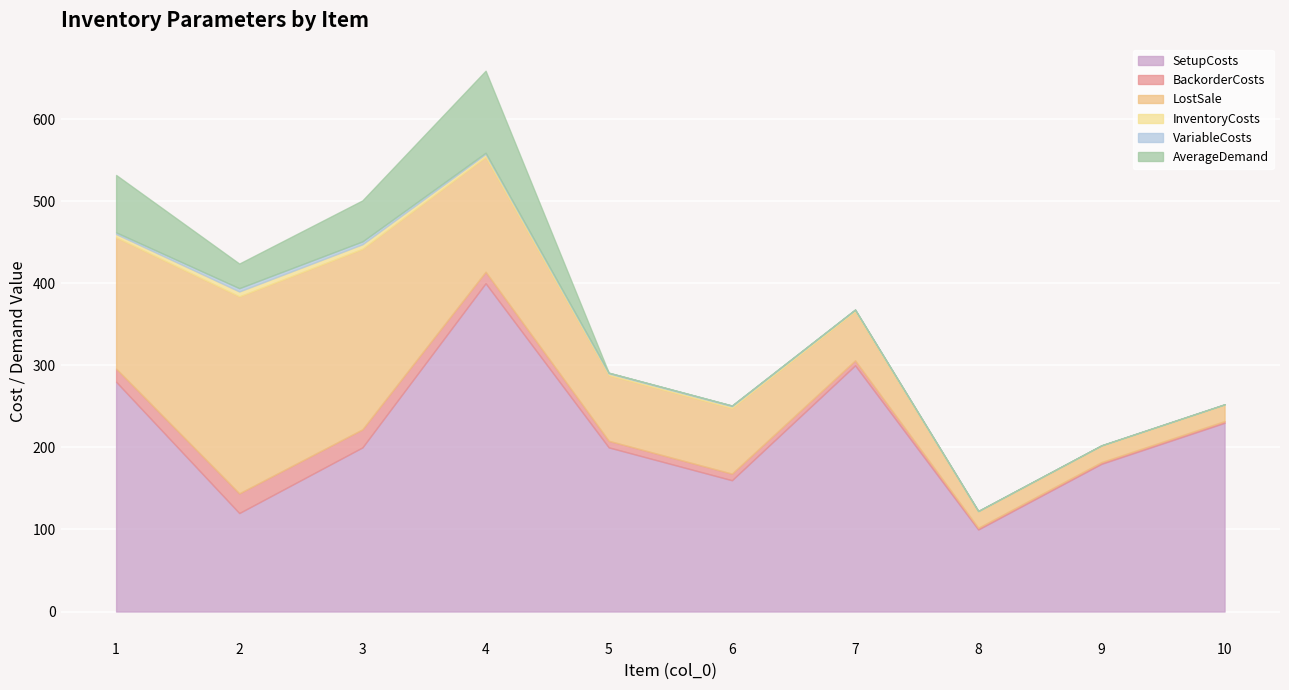

What is the difference between the maximum and second lowest values in the VariableCosts series?

4.0